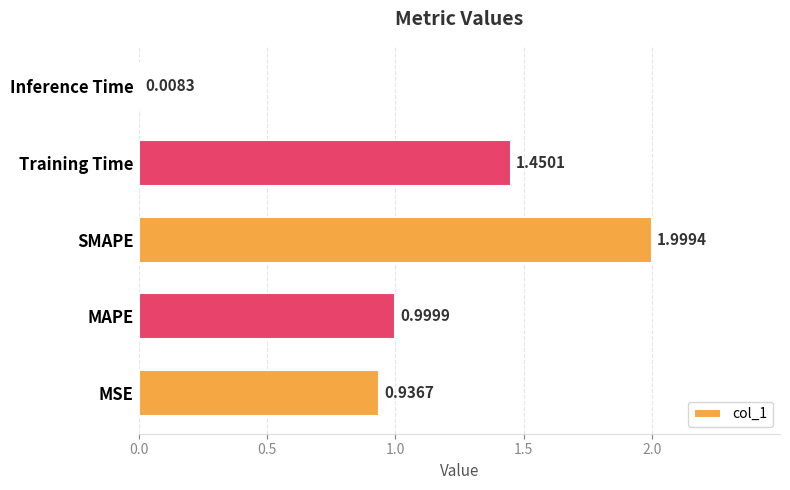

Rank the categories by value from highest to lowest.

SMAPE, Training Time, MAPE, MSE, Inference Time